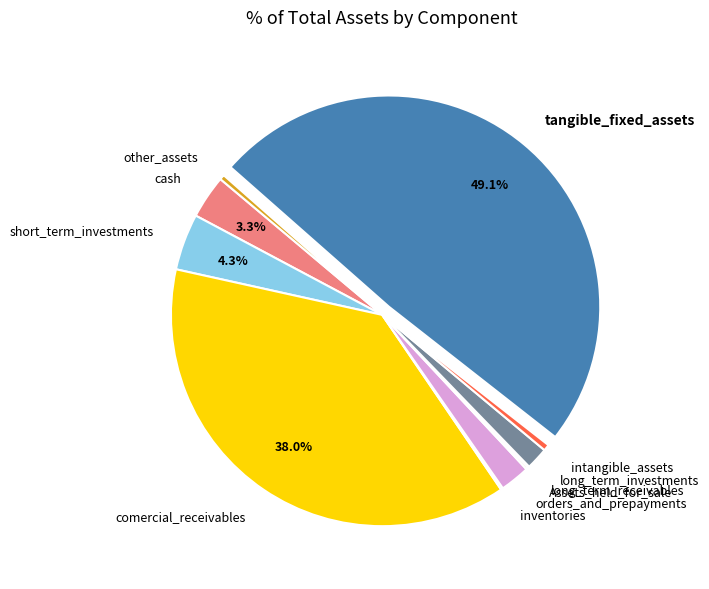

What percentage is the cash slice, to the nearest percent?

3%